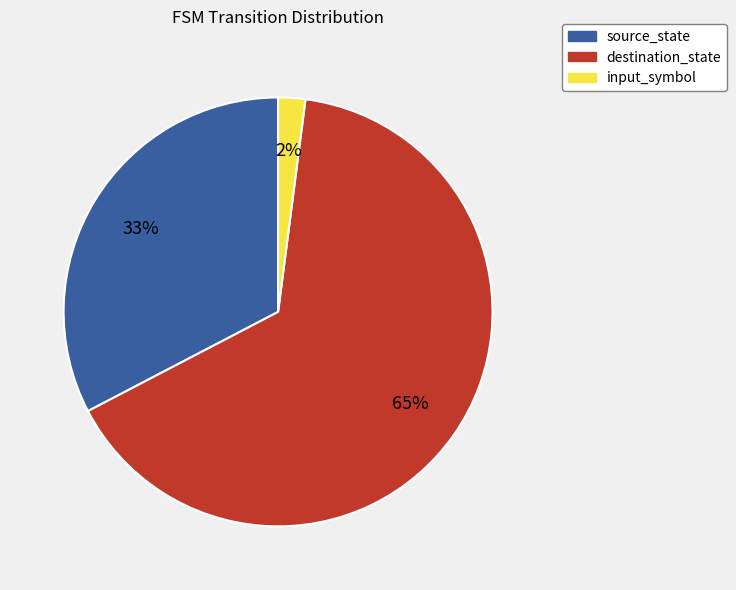

Which category has the biggest portion of the pie?

destination_state